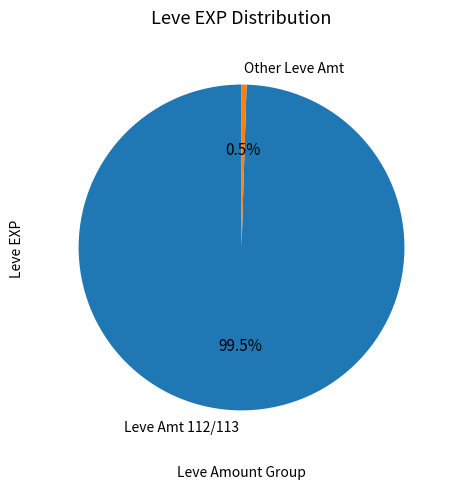

How many slices are in this pie chart?

2